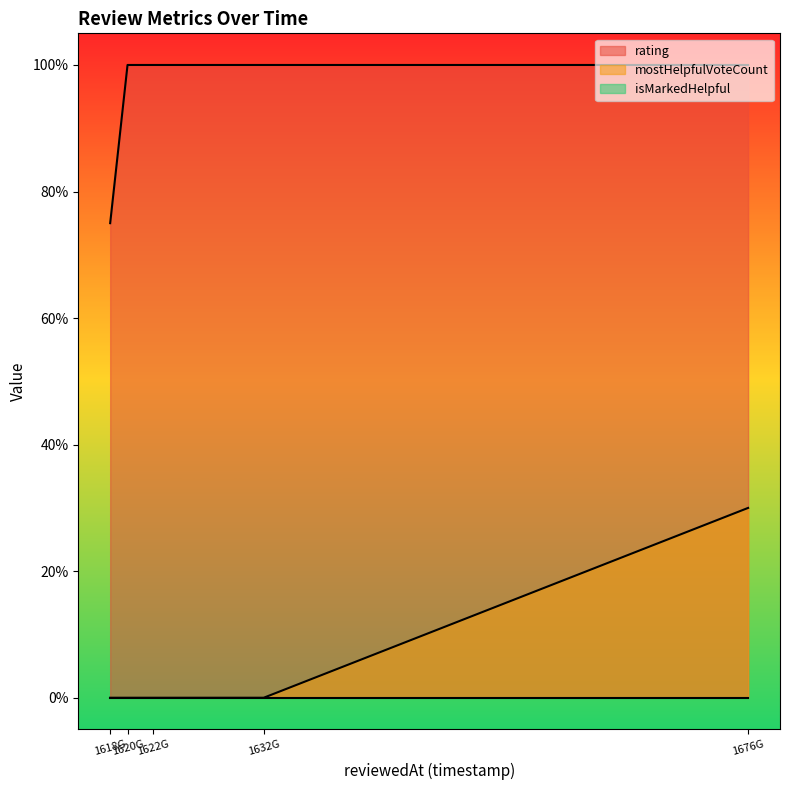

What is the sum of all mostHelpfulVoteCount values?

30